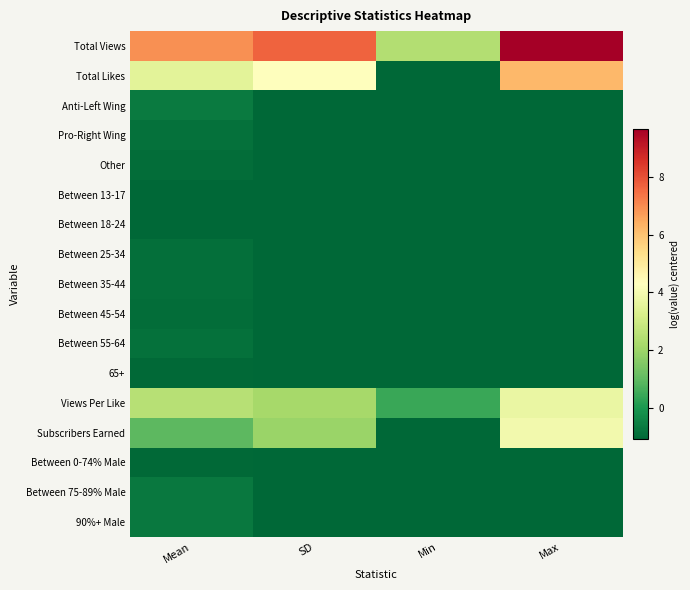

At Mean, list the series in order from smallest to largest.

Between 13-17, Between 18-24, Between 0-74% Male, 65+, Other, Between 45-54, Between 25-34, Between 35-44, Pro-Right Wing, Between 55-64, 90%+ Male, Between 75-89% Male, Anti-Left Wing, Subscribers Earned, Views Per Like, Total Likes, Total Views